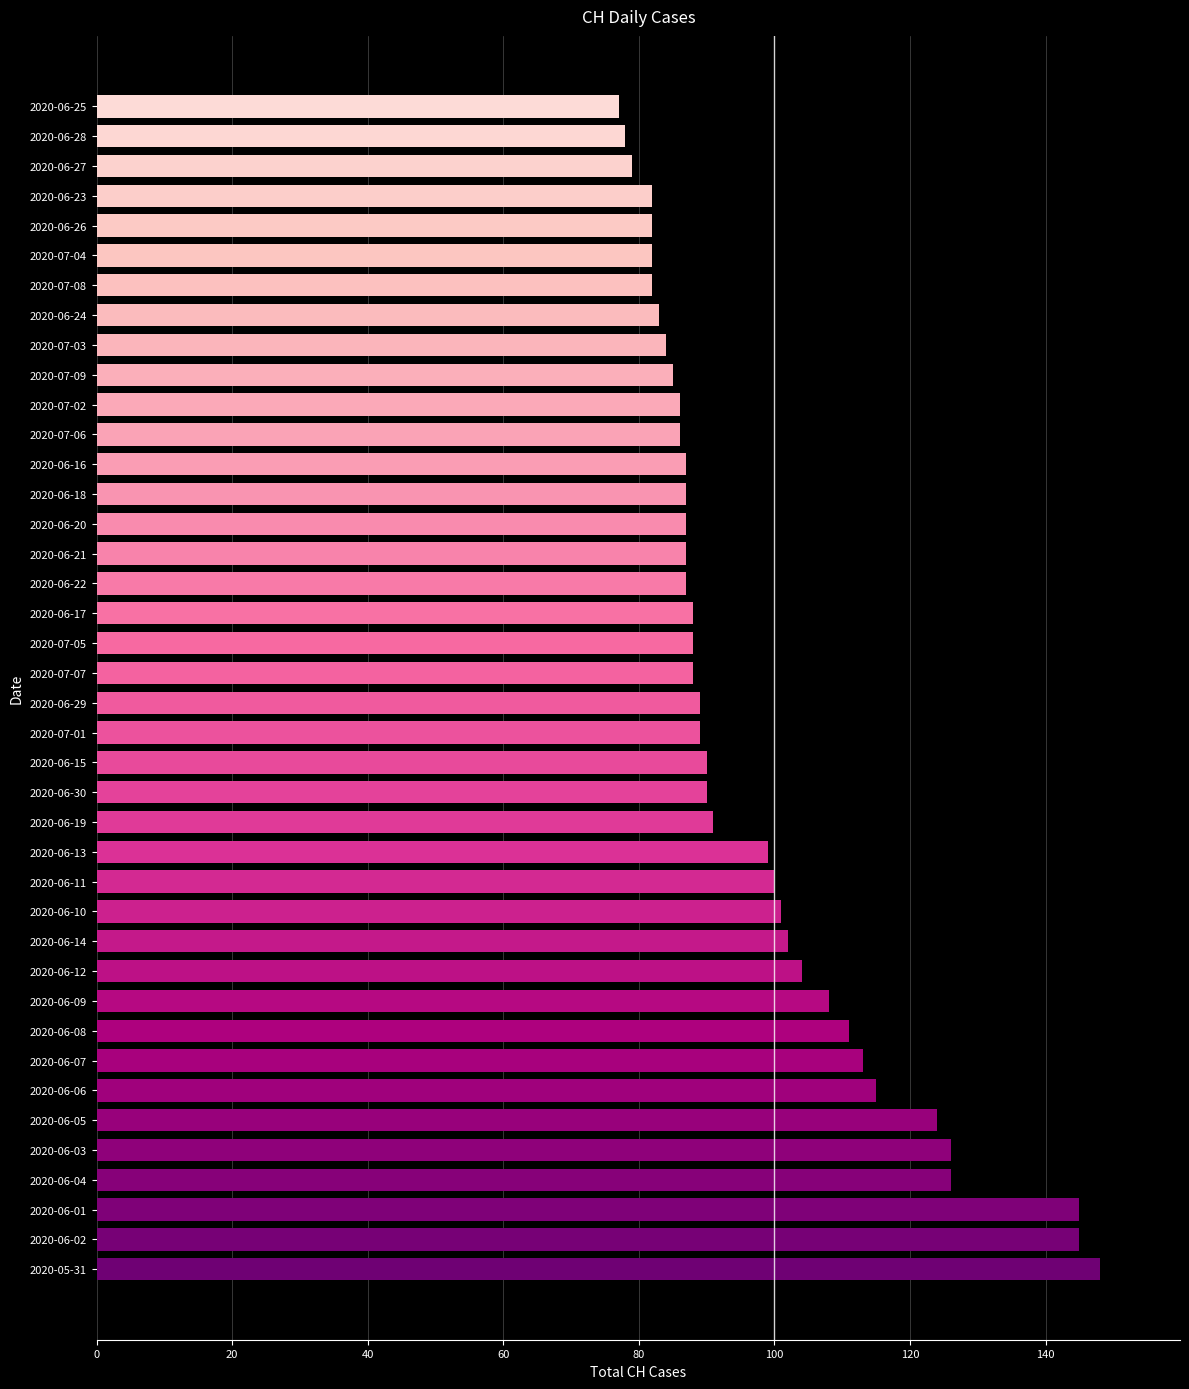

What is the greatest value displayed?

148